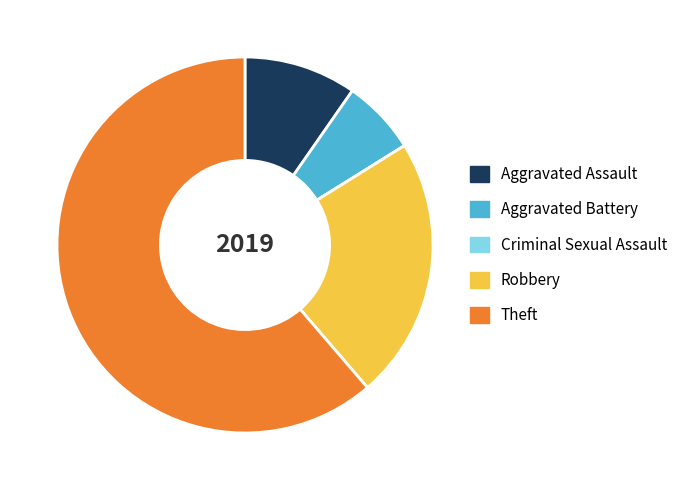

Is there any slice that represents more than half of the pie?

Yes